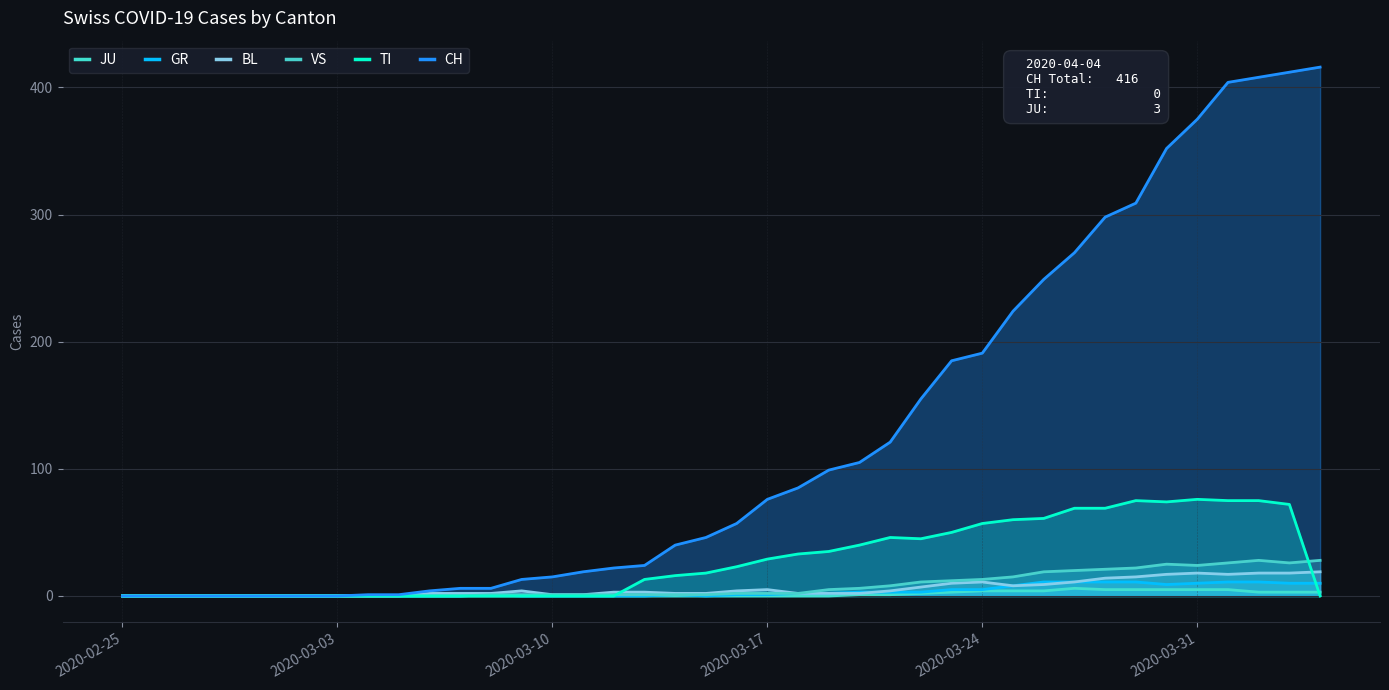

What is the difference between the maximum and minimum values in the TI series?

76